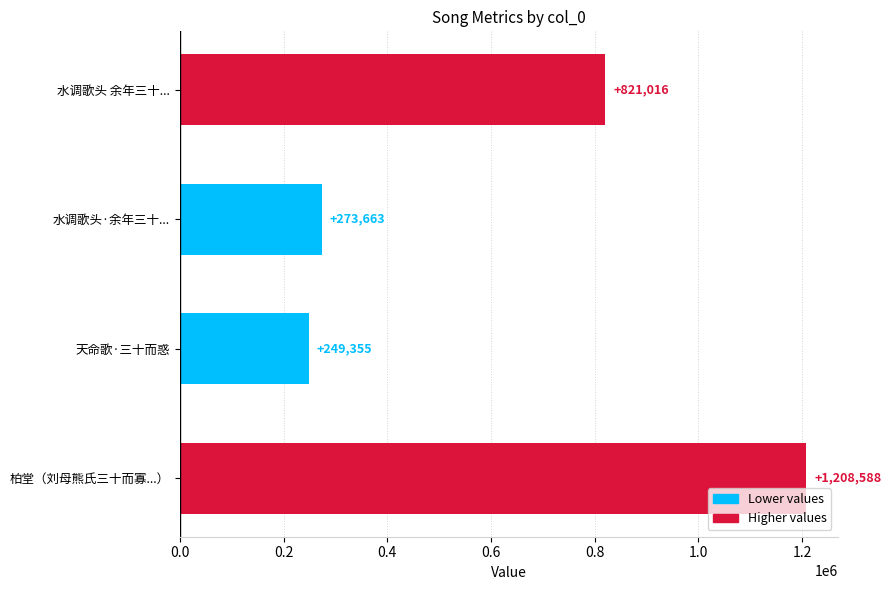

What is the difference between the maximum and minimum values?

959233